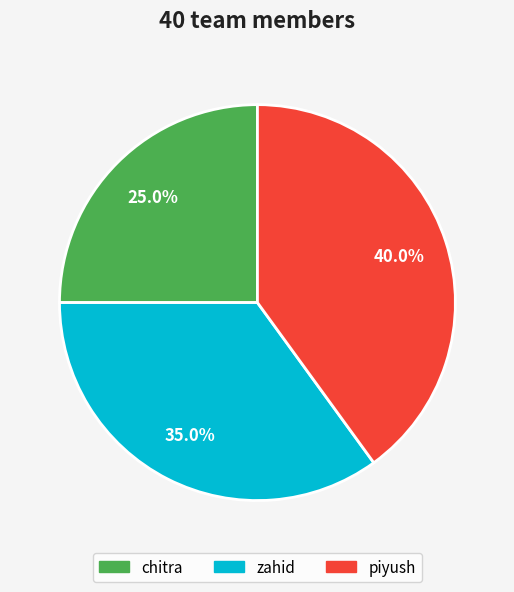

True or false: zahid accounts for 27% of the total.

False